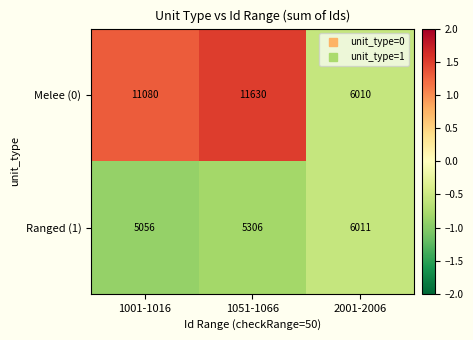

What is the minimum value for Ranged (1)?

5056